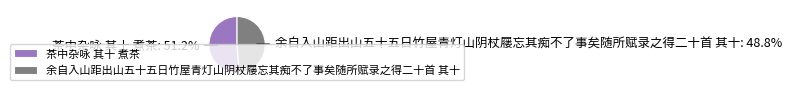

What portion of the pie excludes 余自入山距出山五十五日竹屋青灯山阴杖屦忘其痴不了事矣随所赋录之得二十首 其十?

51.2%